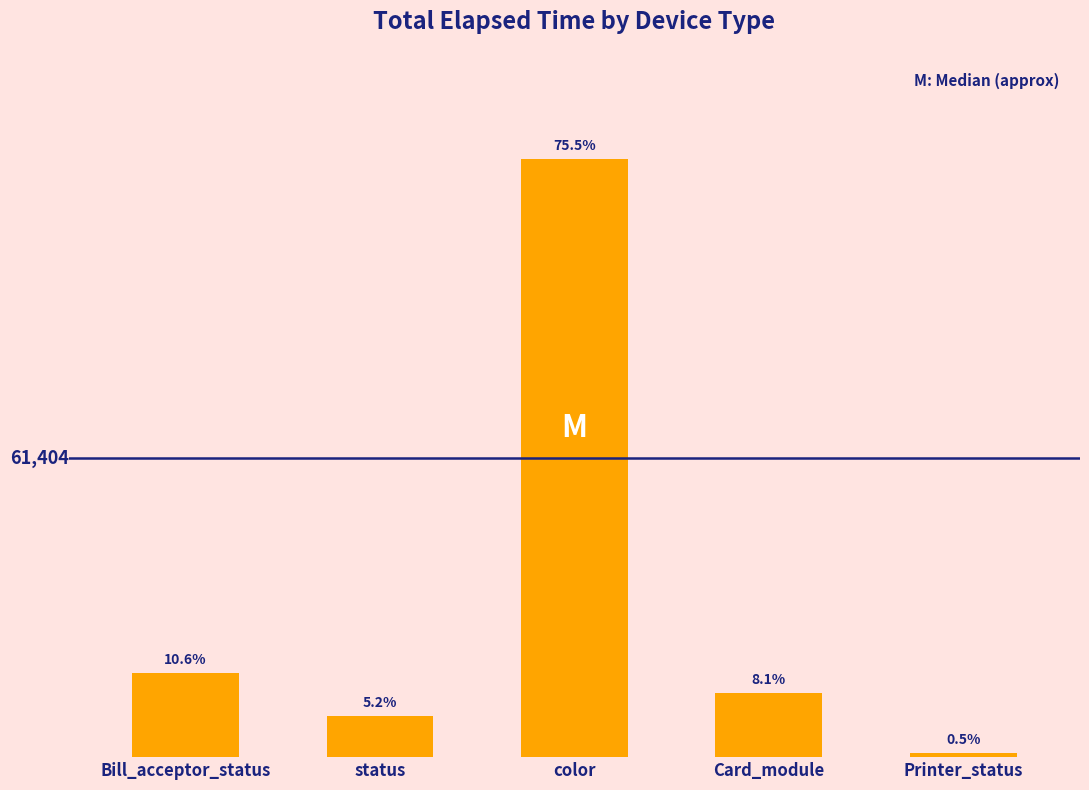

Which label corresponds to the smallest value in the chart?

Printer_status